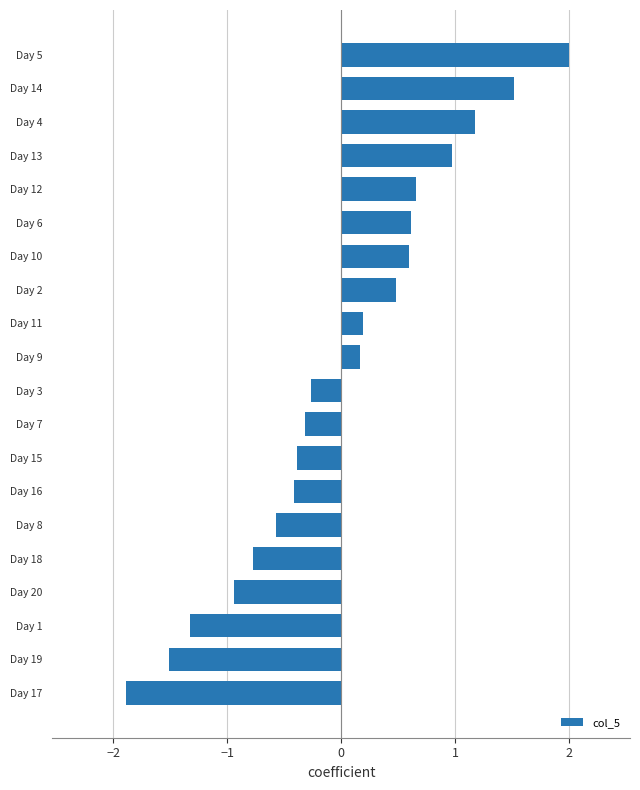

The chart shows a value of 0.7 at Day 12. True or false?

True